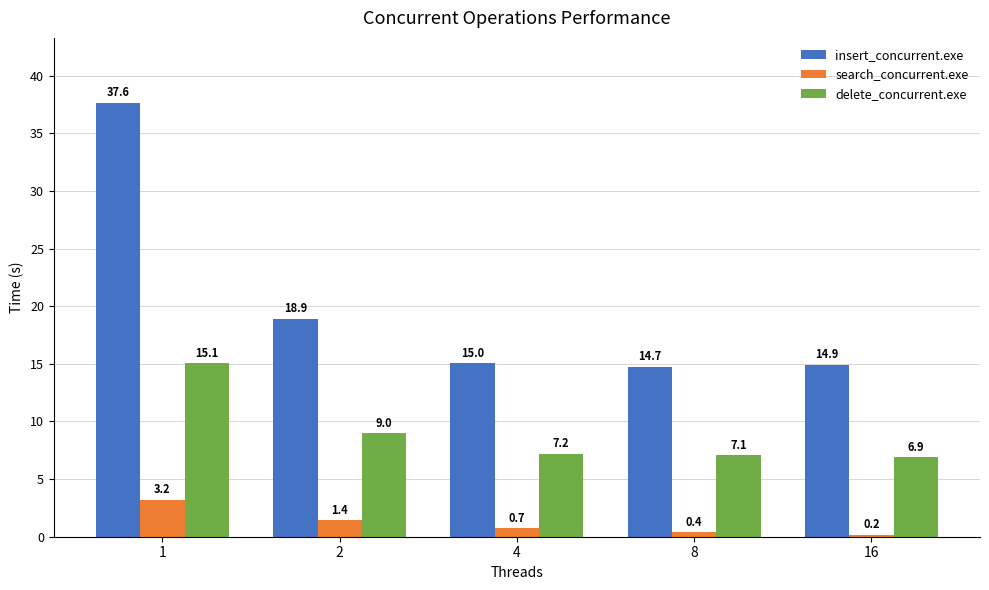

Rank the series at 2 from highest to lowest value.

insert_concurrent.exe, delete_concurrent.exe, search_concurrent.exe